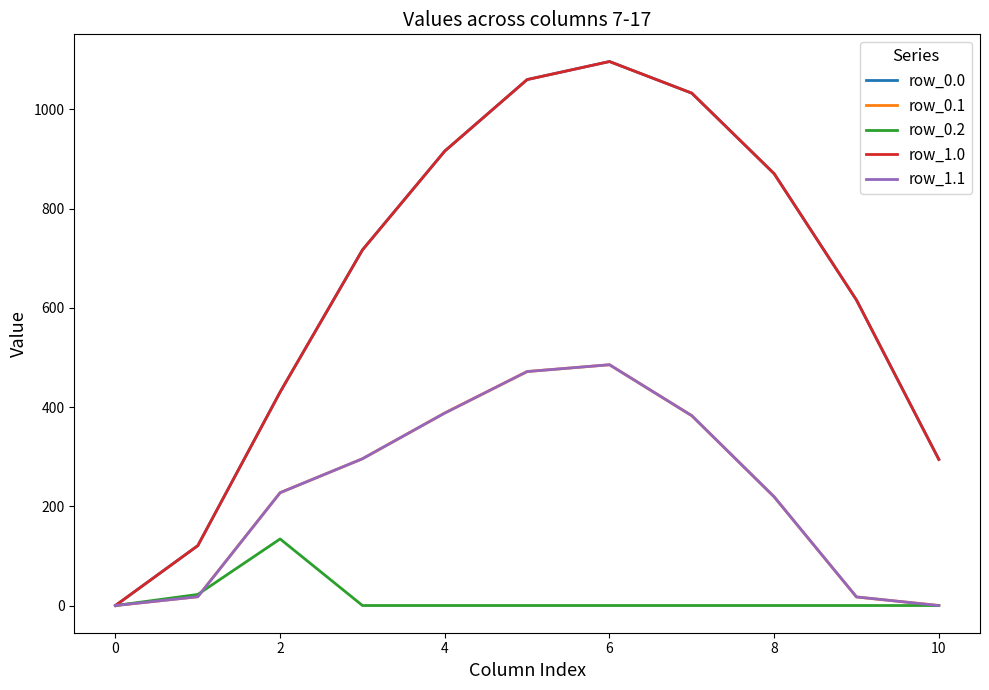

What is the maximum value for row_0.2?

134.2